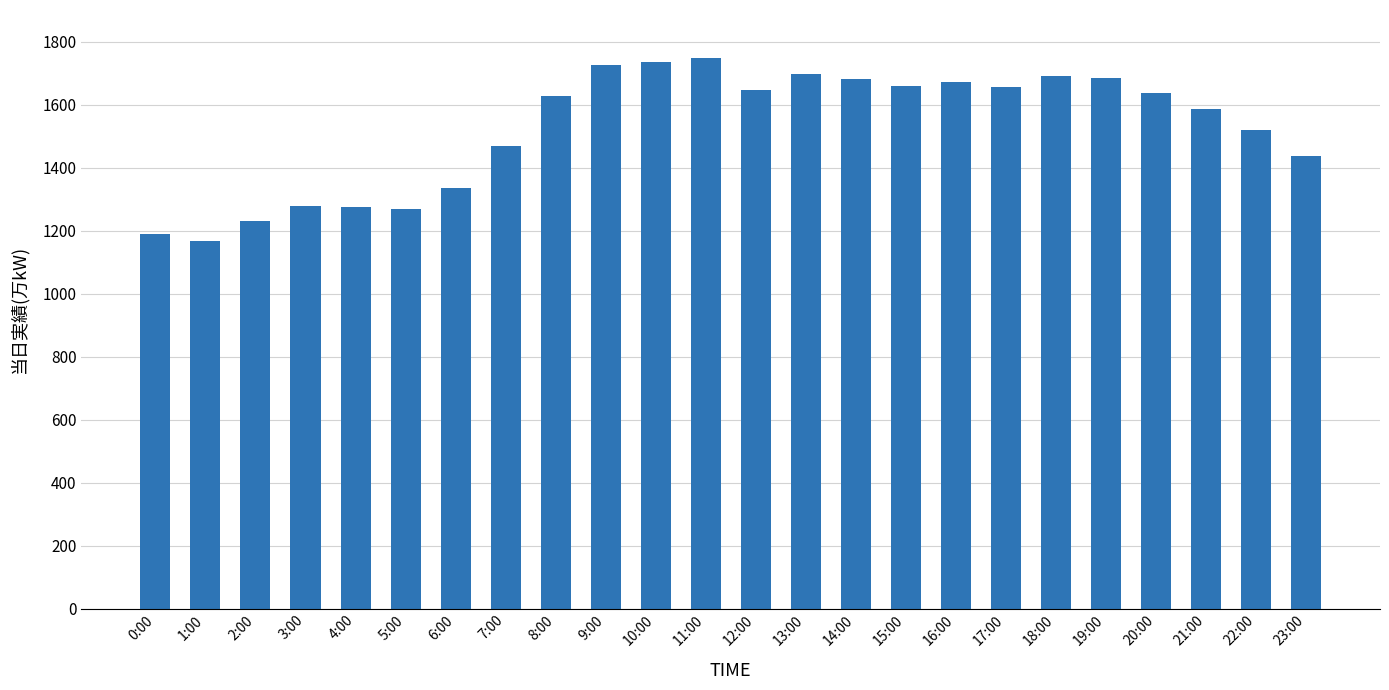

Count the number of categories in the chart.

24